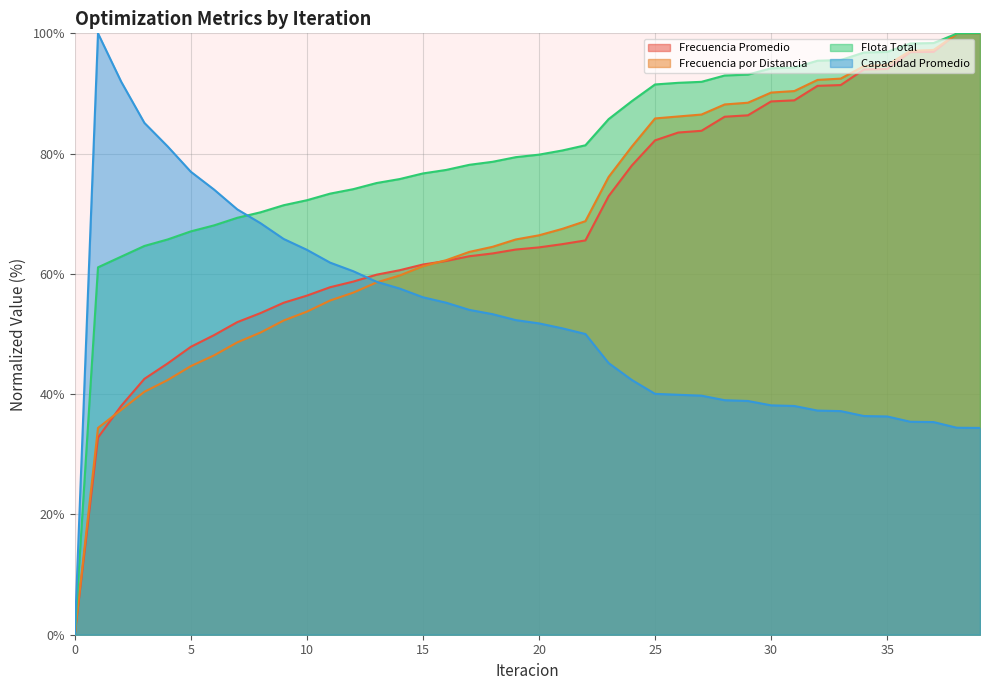

How many intersections are there between Frecuencia Promedio and Flota Total?

2